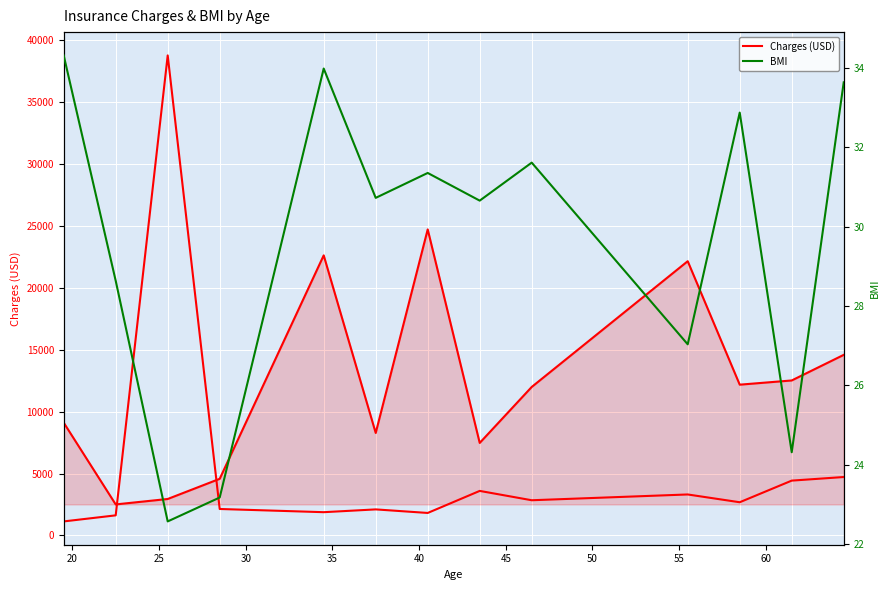

Which label corresponds to the largest value in the chart?

25